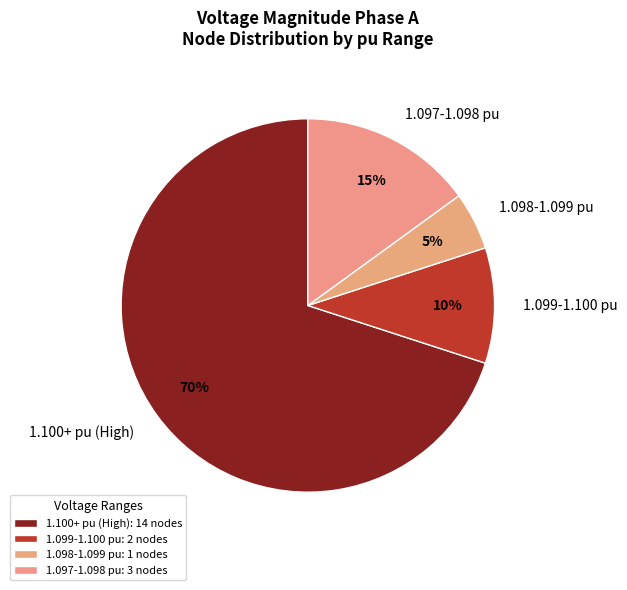

Combined, do 1.100+ pu (High) and 1.097-1.098 pu account for over 50%?

Yes